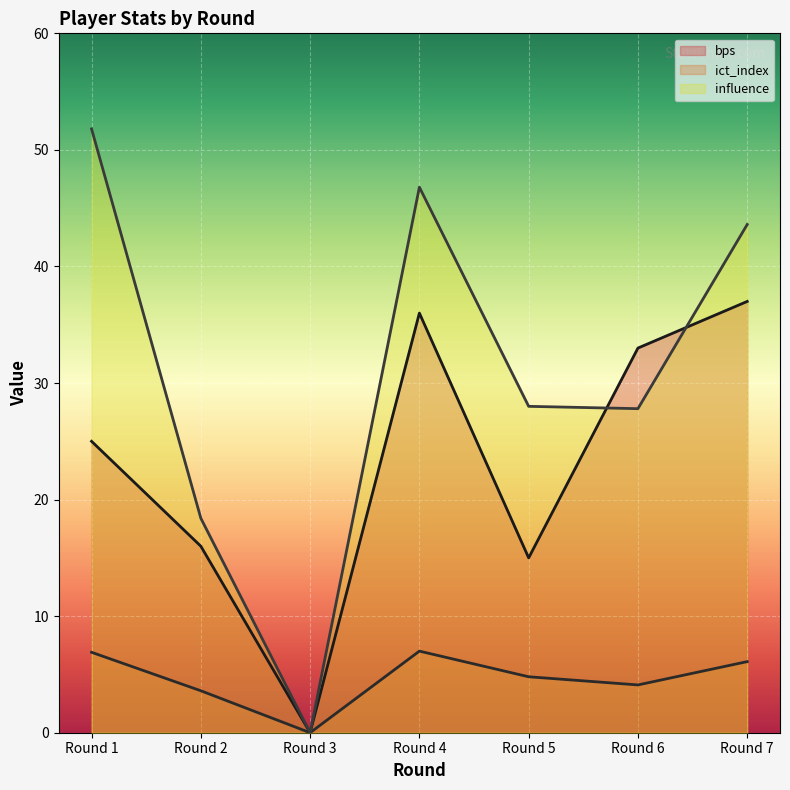

What is the difference between the maximum and minimum values in the ict_index series?

7.0